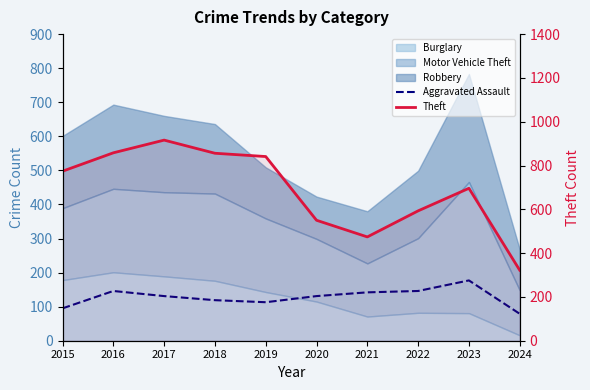

What is the average value of the Aggravated Assault series?

128